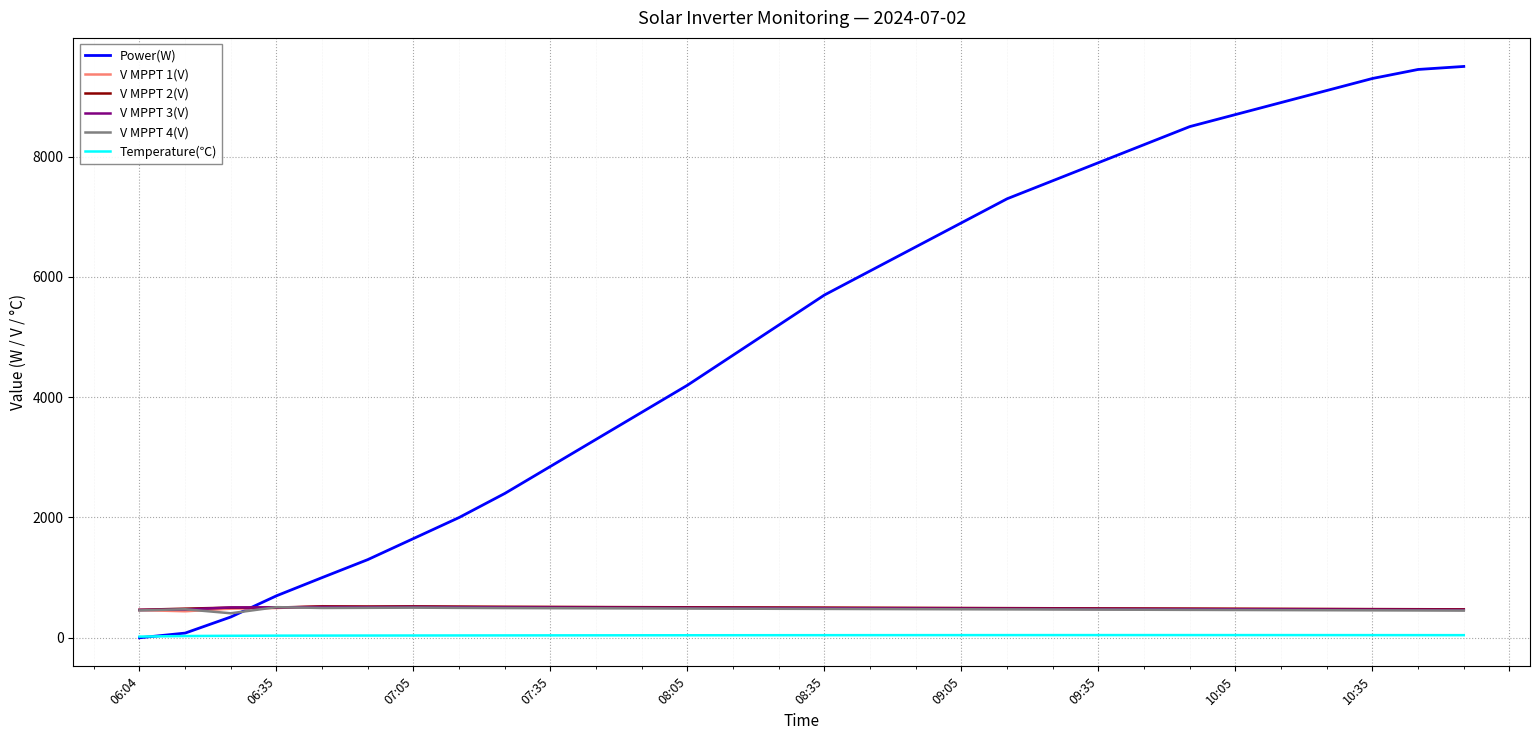

Which series has the largest total across all categories?

Power(W)